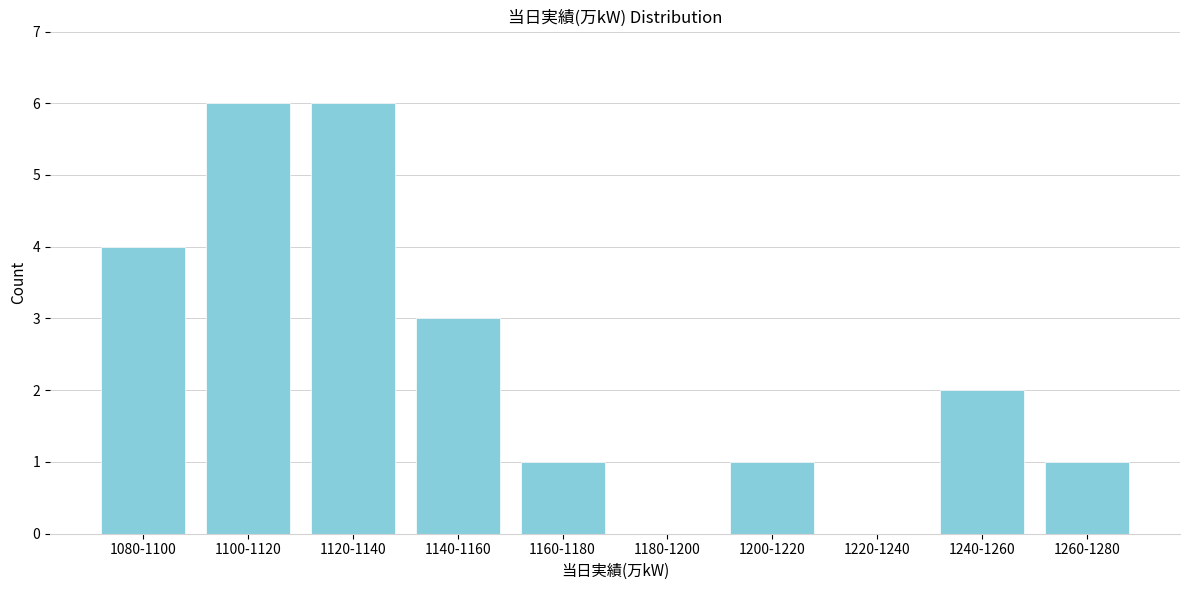

Reading right to left, extract all data points from this chart.

1260-1280=1	1240-1260=2	1220-1240=0	1200-1220=1	1180-1200=0	1160-1180=1	1140-1160=3	1120-1140=6	1100-1120=6	1080-1100=4